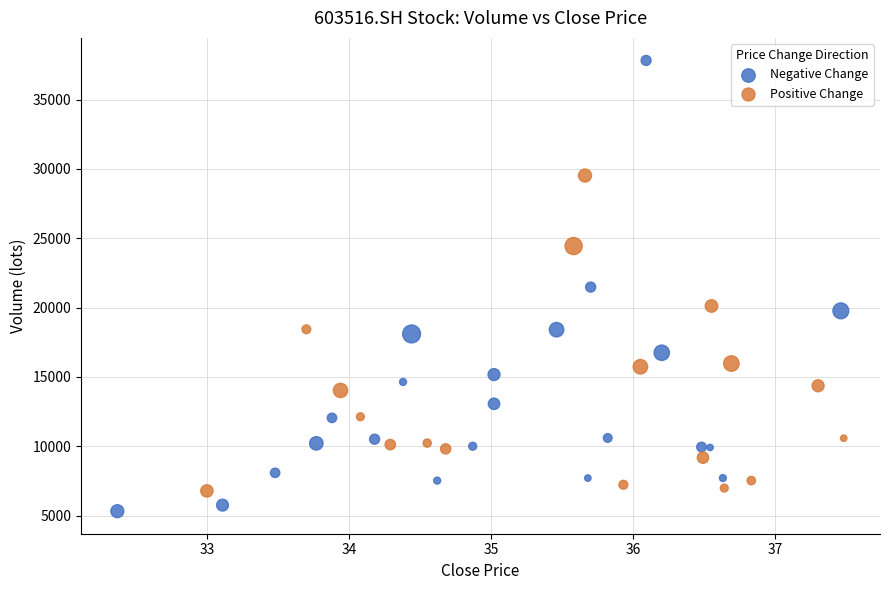

Which series contains the lowest Y value?

Negative Change